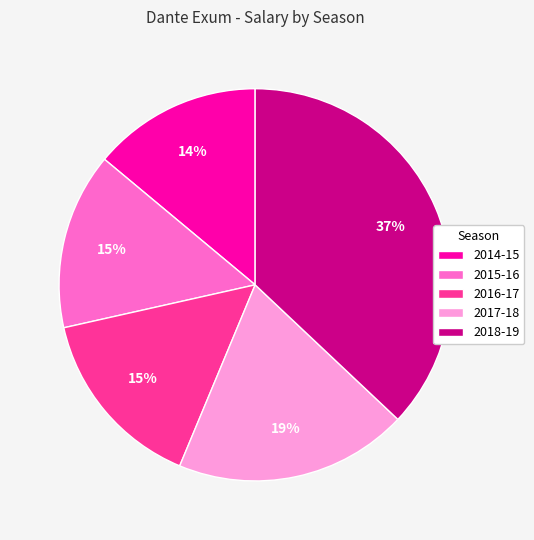

Is there a majority slice in this chart?

No